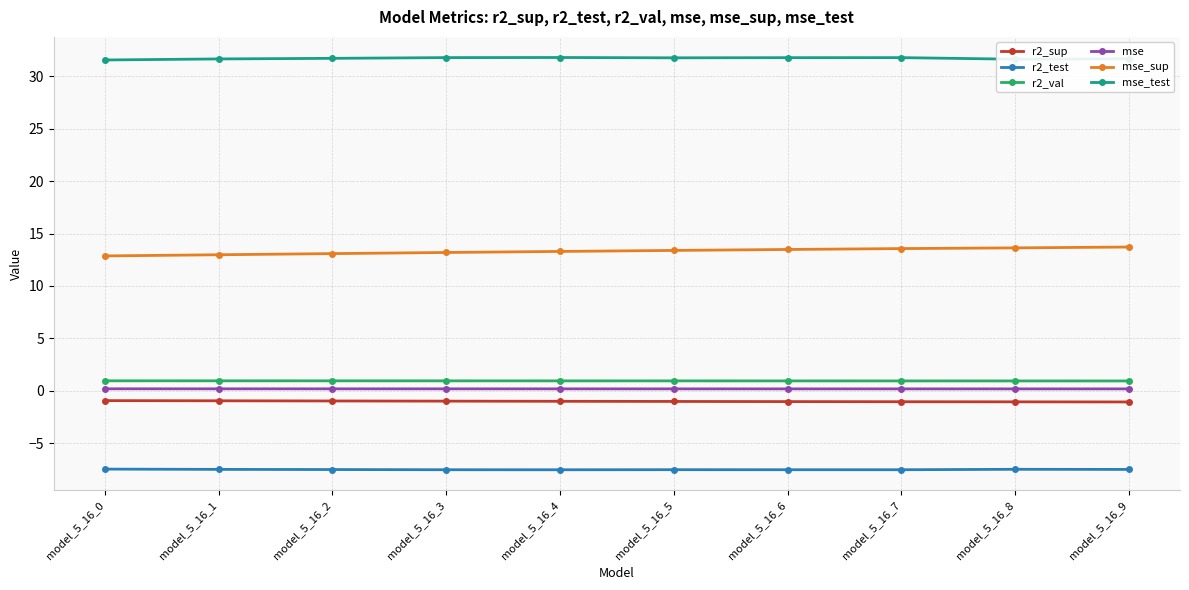

True or false: mse_sup and r2_sup intersect in this chart.

False